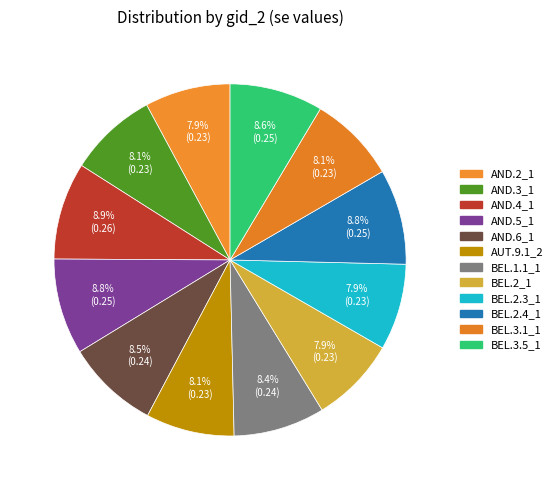

Between AUT.9.1_2 and BEL.2_1, which is larger?

AUT.9.1_2